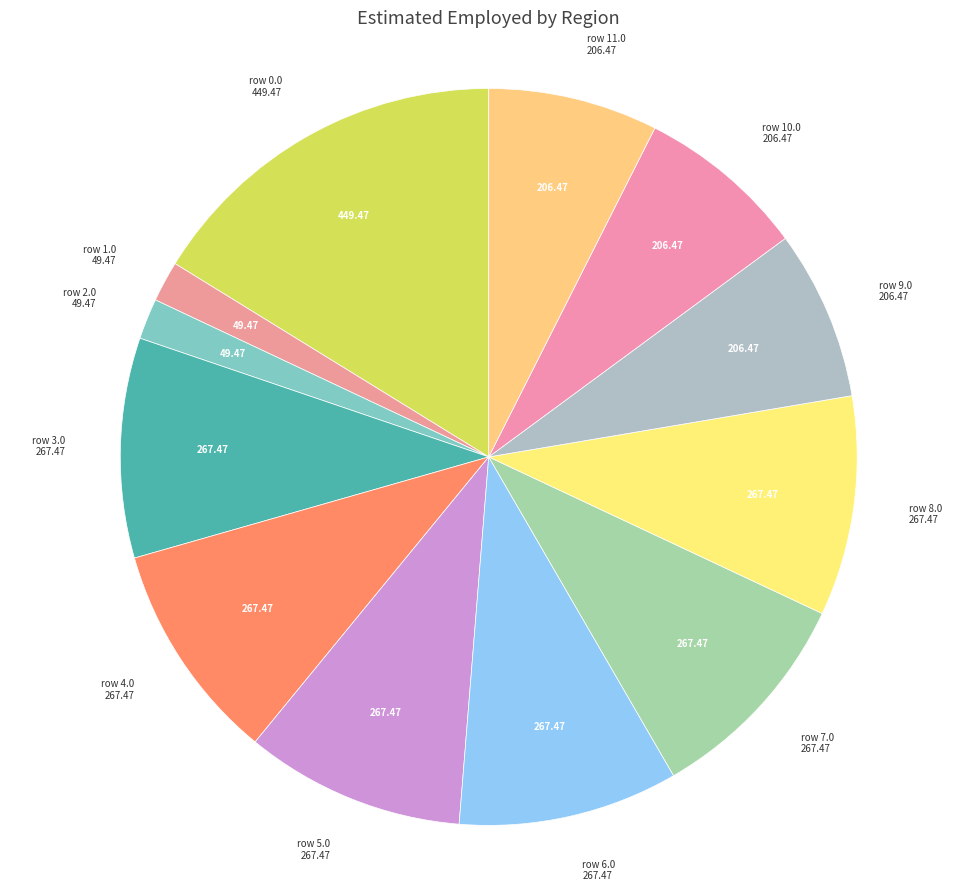

Do row 4.0 and row 8.0 together represent more than half of the pie?

No